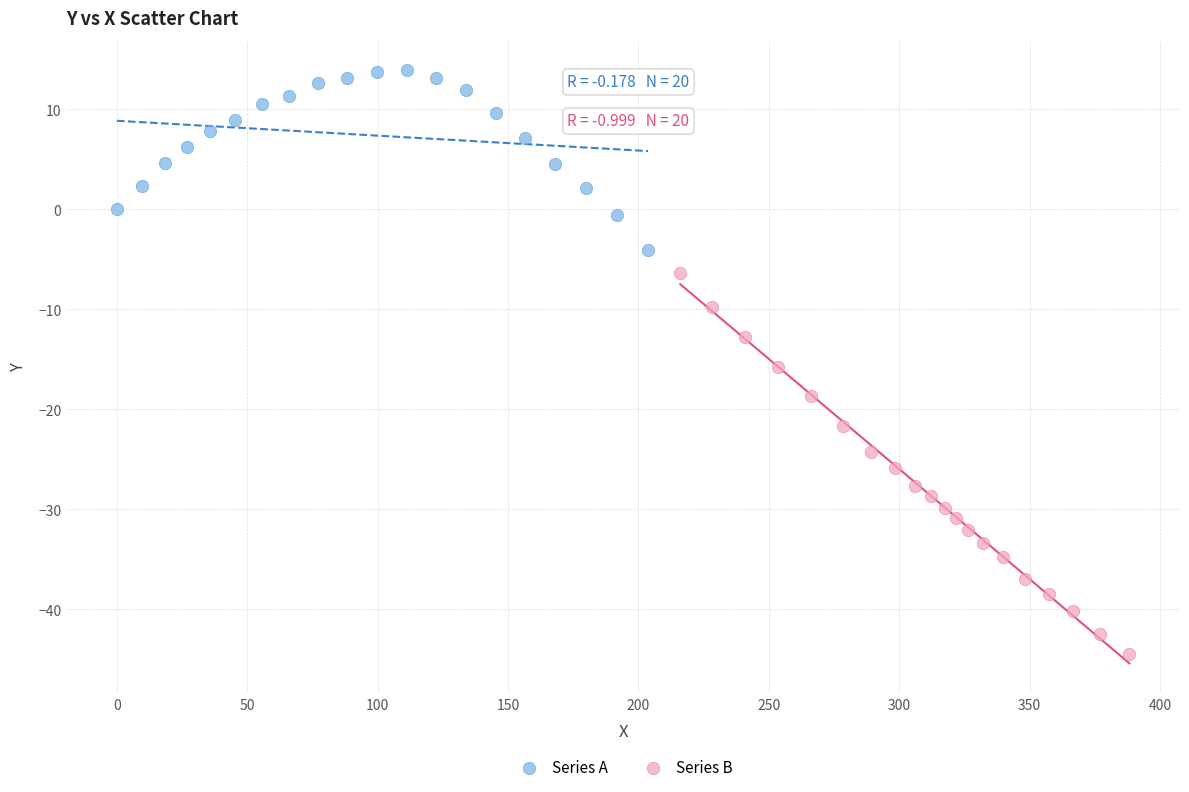

Which series contains the lowest Y value?

Series B